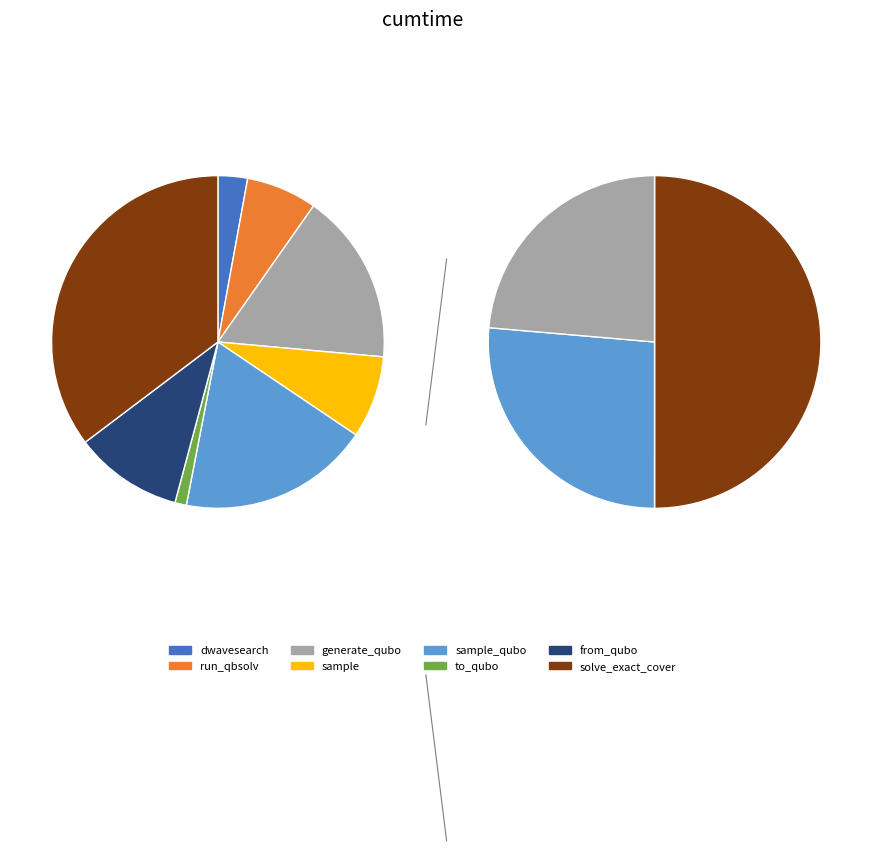

What percentage do sample and solve_exact_cover together represent?

43.3%